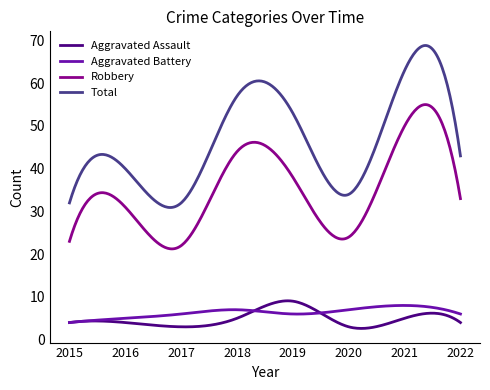

Count the number of data series in this chart.

4